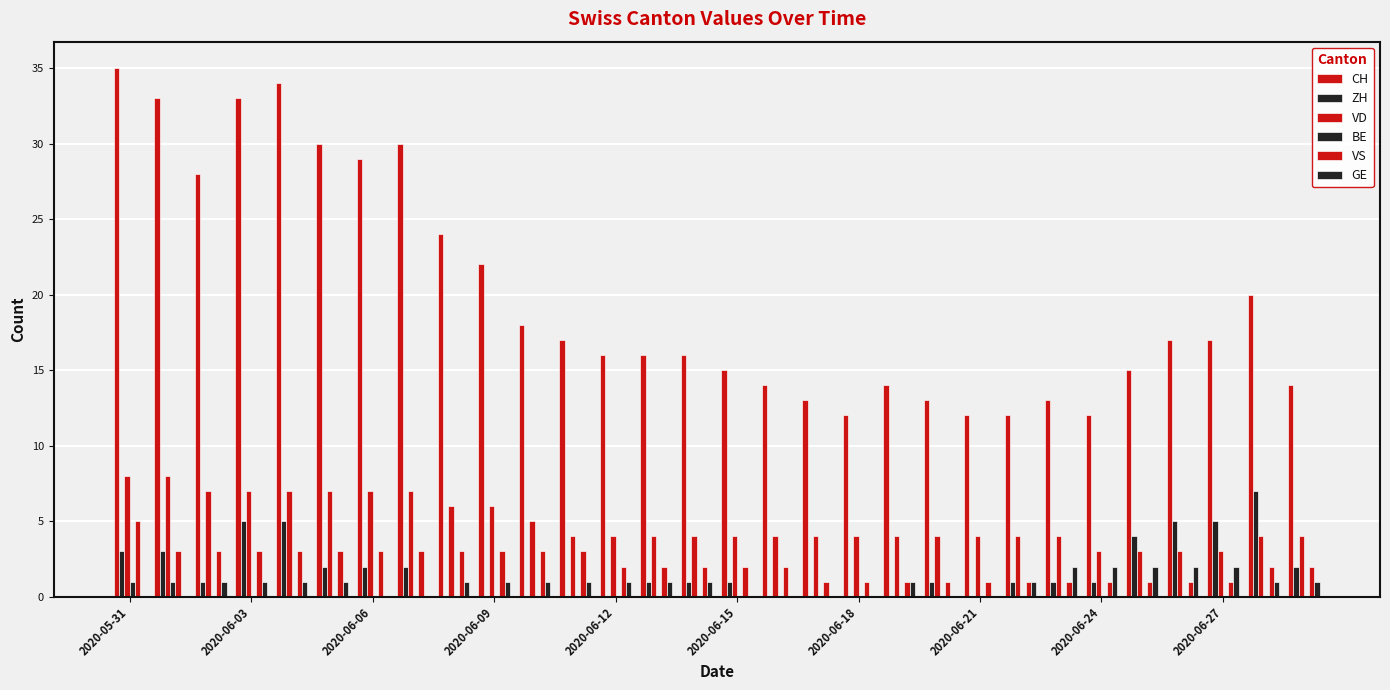

Does the chart contain stacked bars?

No